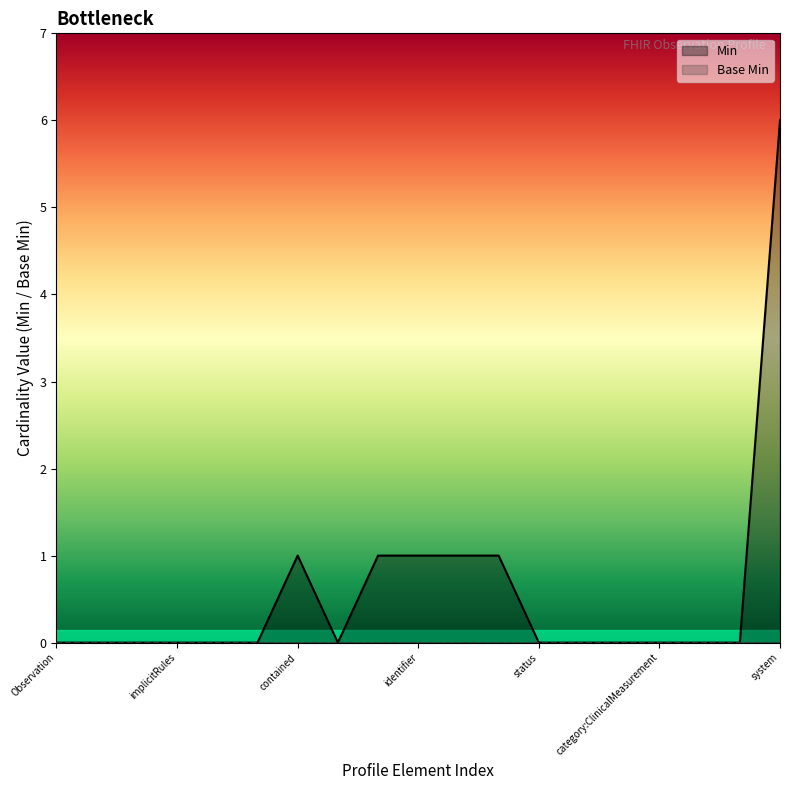

The value of Min at system is 6. True or false?

True